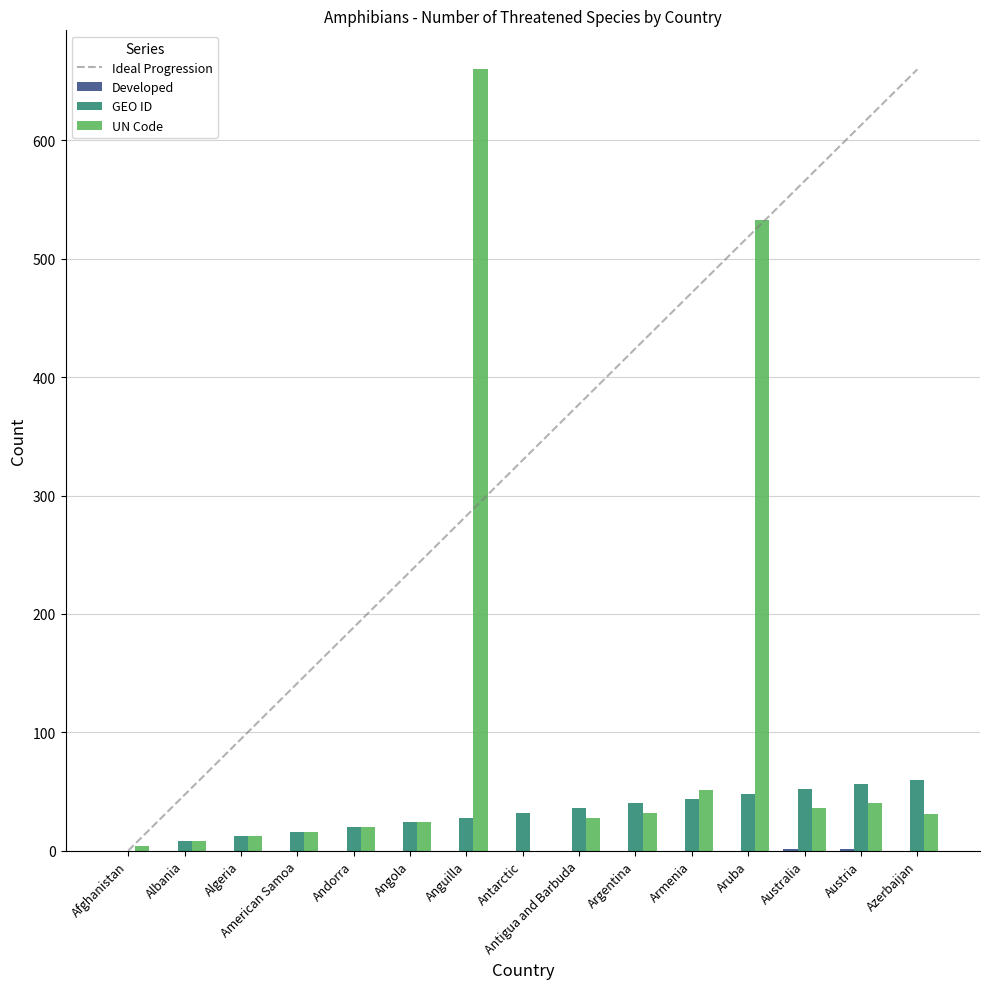

True or false: UN Code has a value of 916 at Aruba.

False